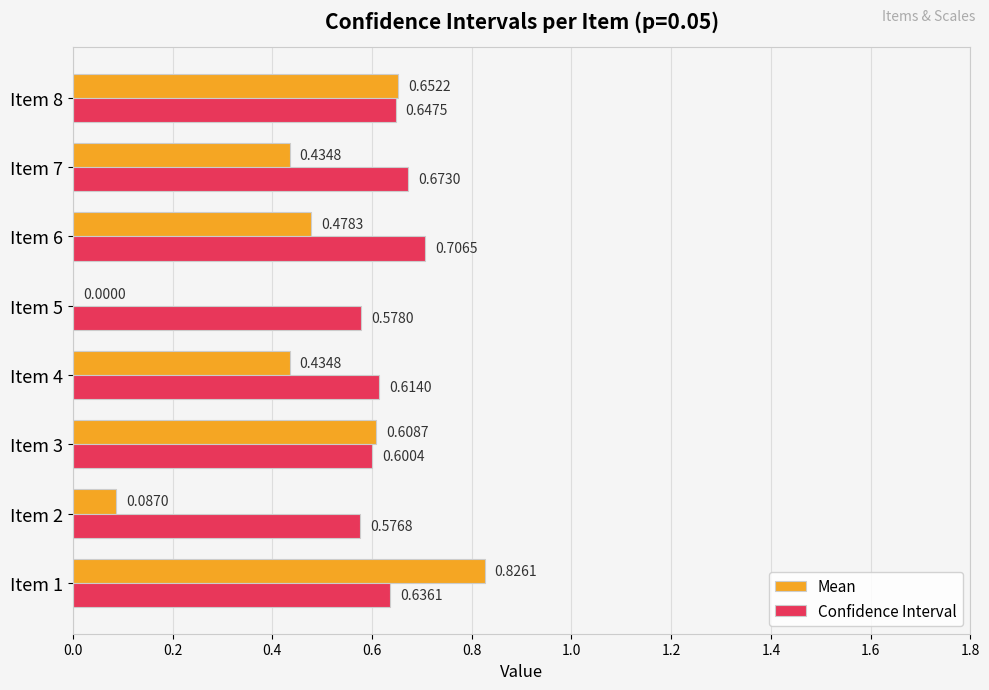

What is the total value across all series at Item 3?

1.2